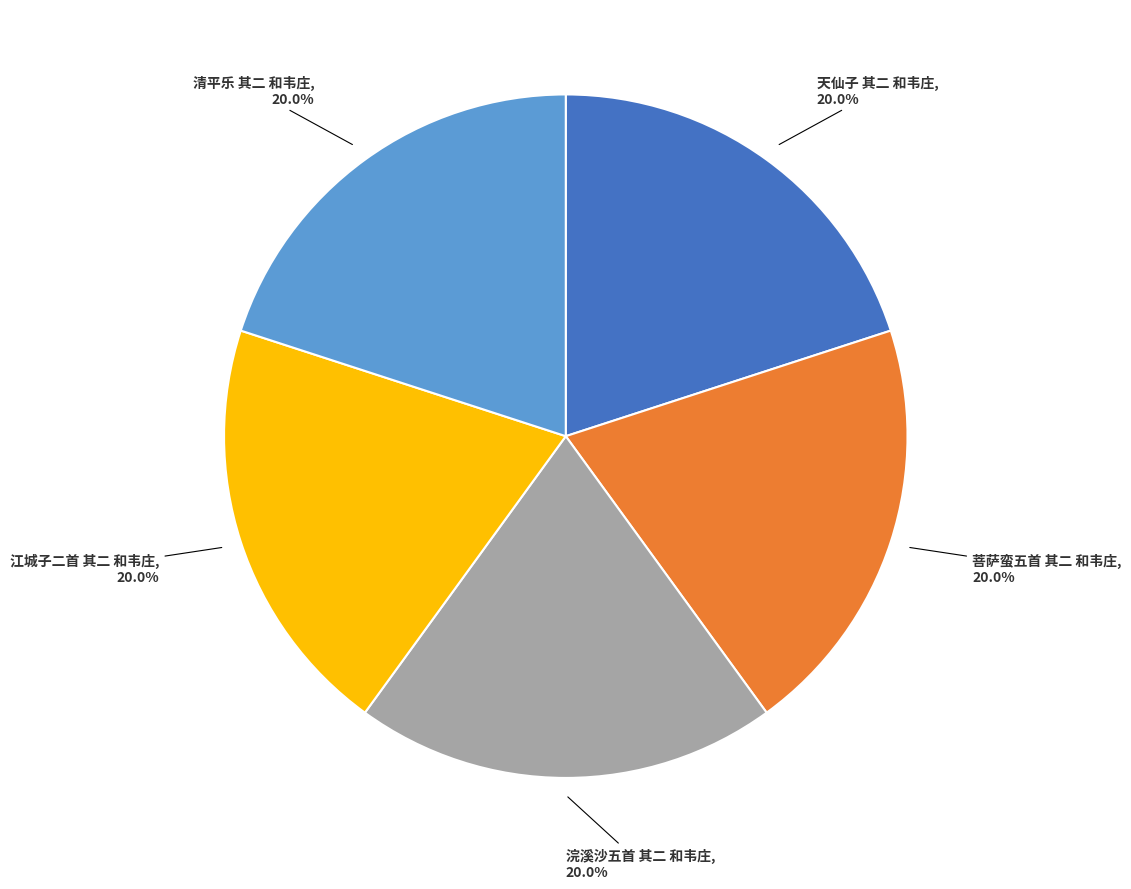

Is there any slice that represents more than half of the pie?

No